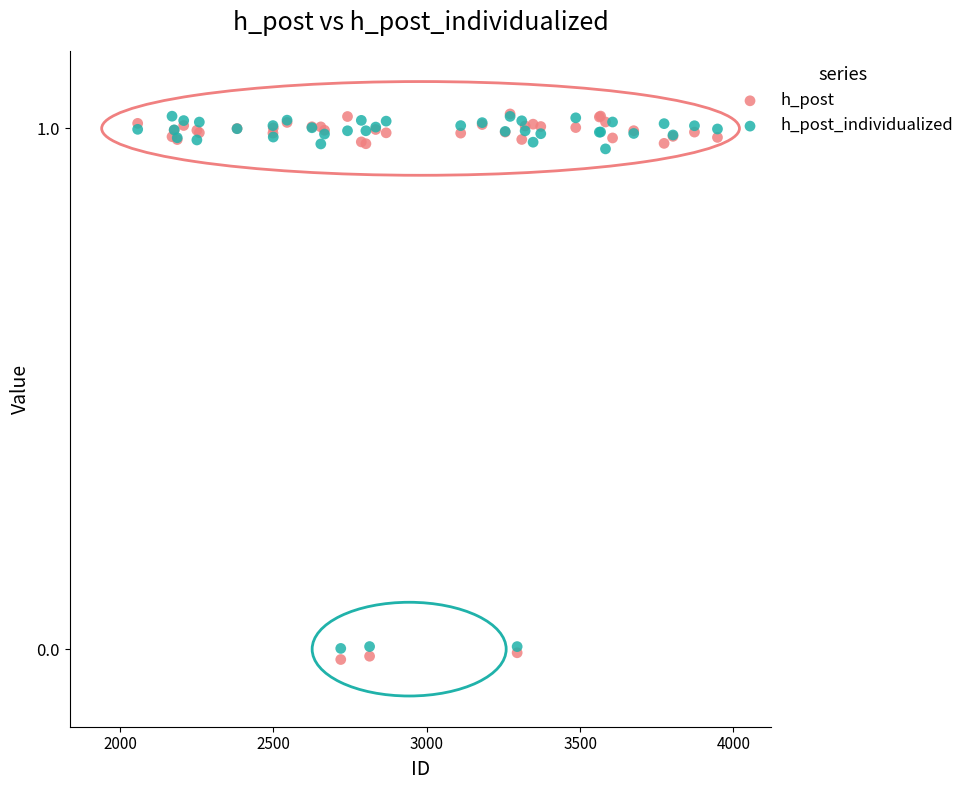

Which series has the widest spread of Y values?

h_post